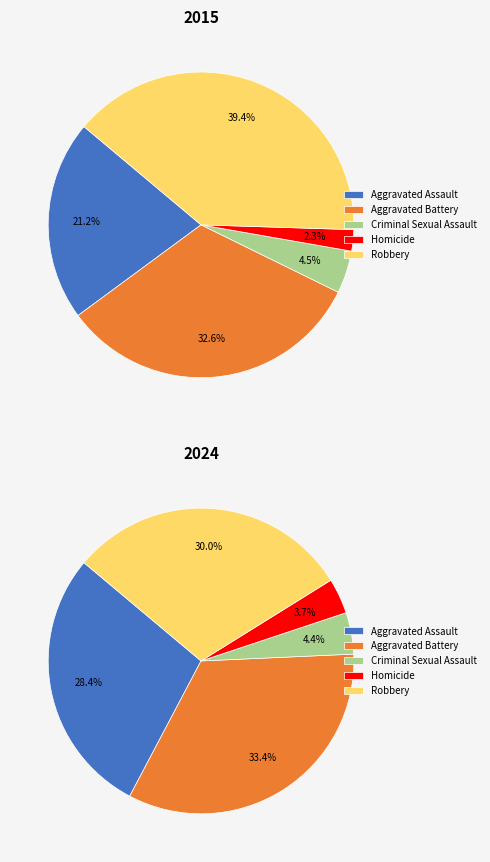

What percentage is the Robbery slice, to the nearest percent?

39%